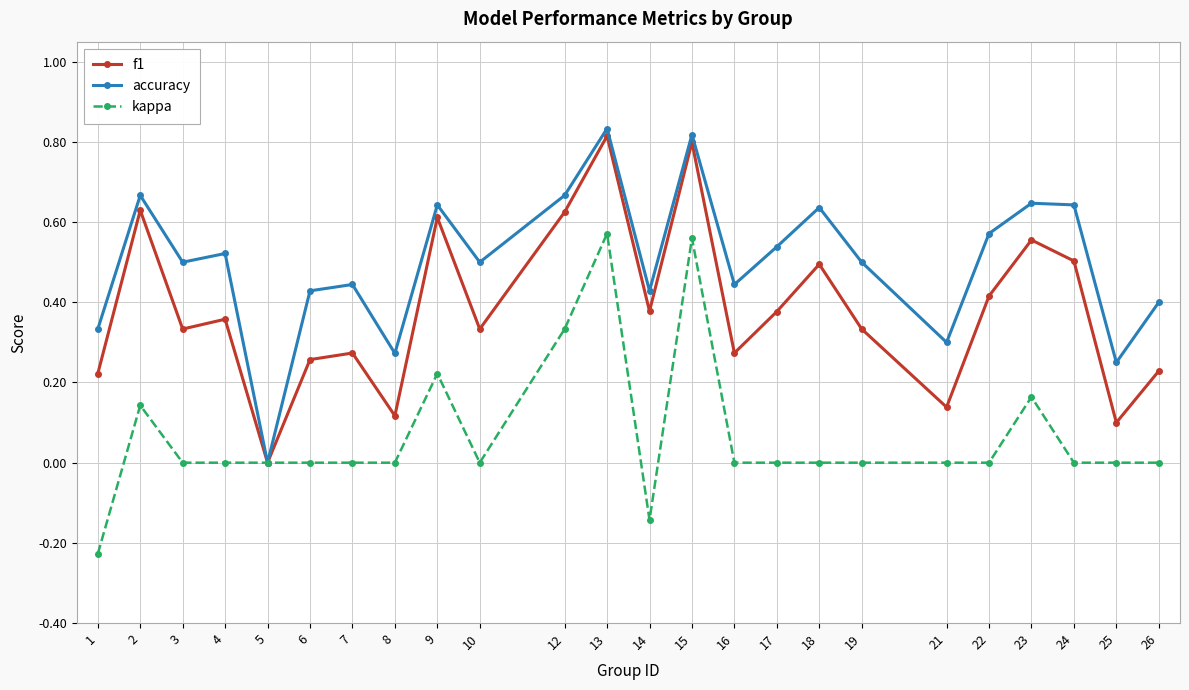

At 8, list the series in order from largest to smallest.

accuracy, f1, kappa